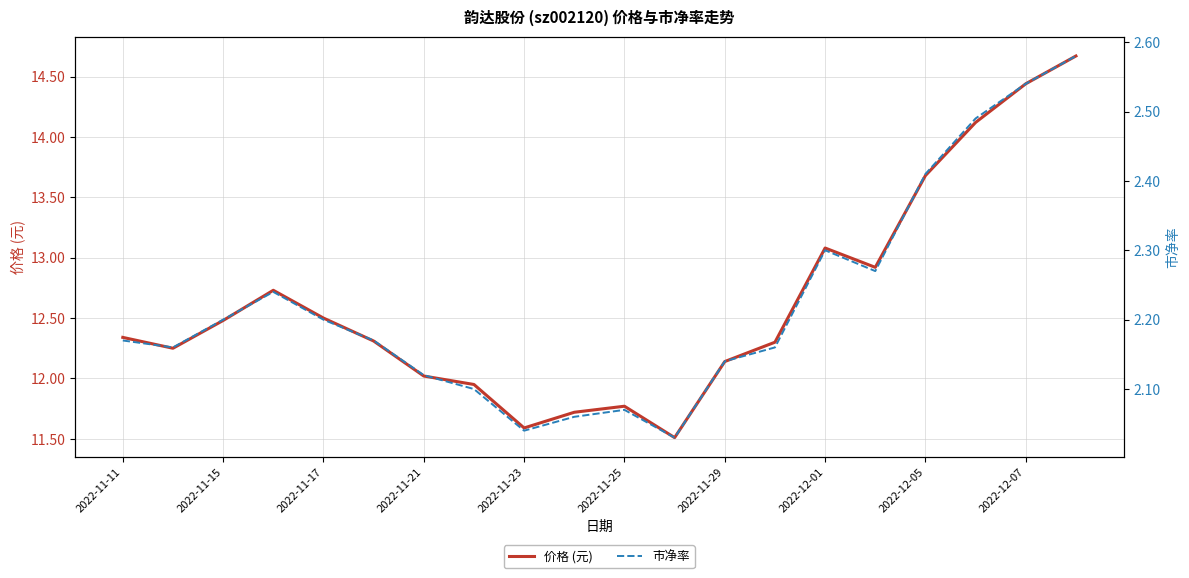

The value of 价格 (元) at 2022-11-17 is 12.5. True or false?

True